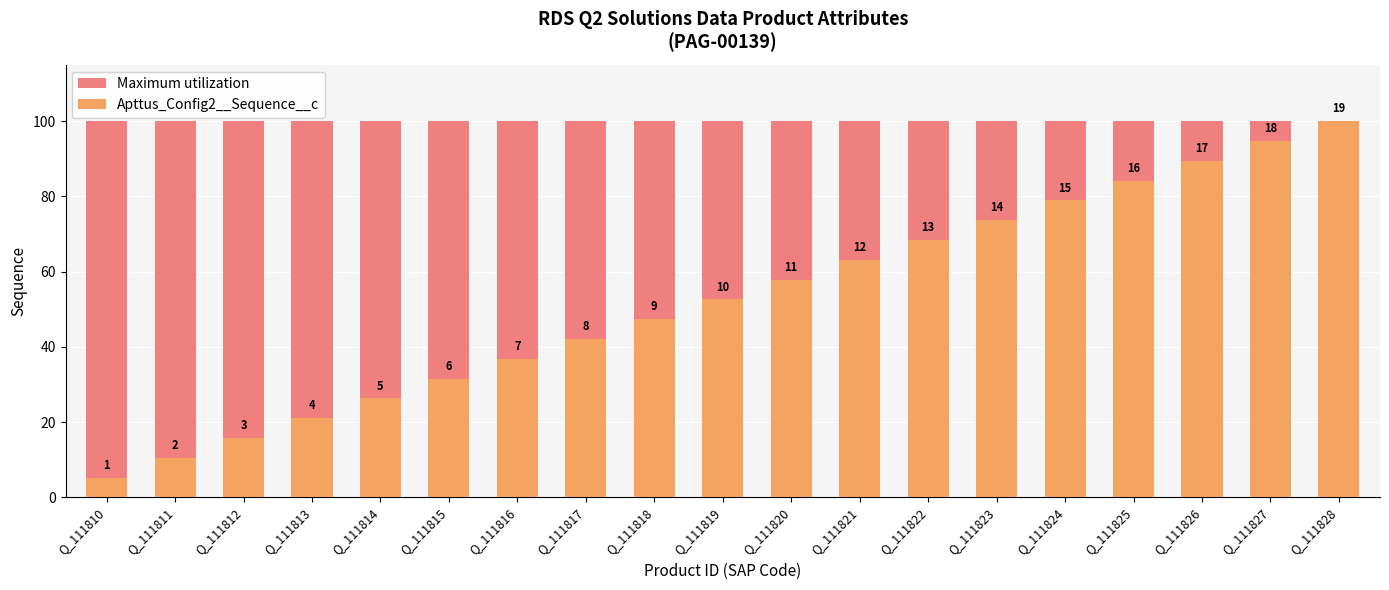

Which series has the widest spread of values?

Apttus_Config2__Sequence__c